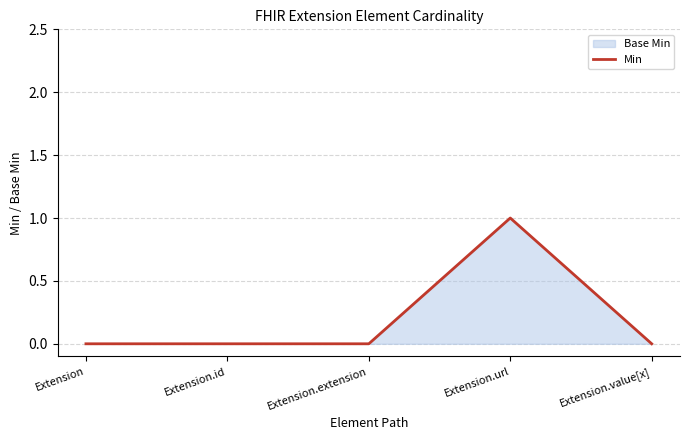

What is the label of the 1st point from the right?

Extension.value[x]